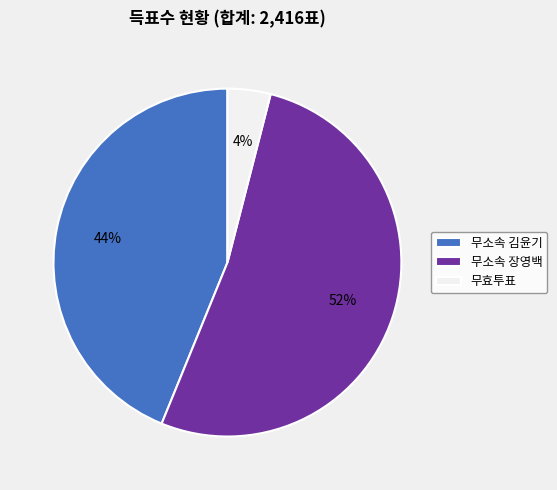

Which slice is the largest?

무소속 장영백